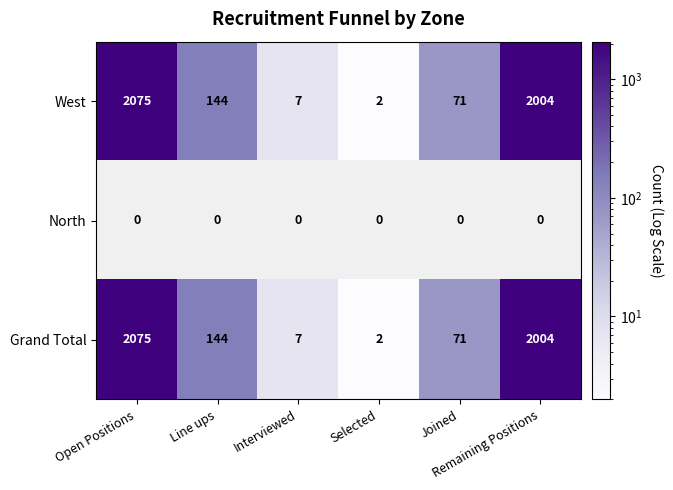

At how many categories does at least one series exceed 654?

2